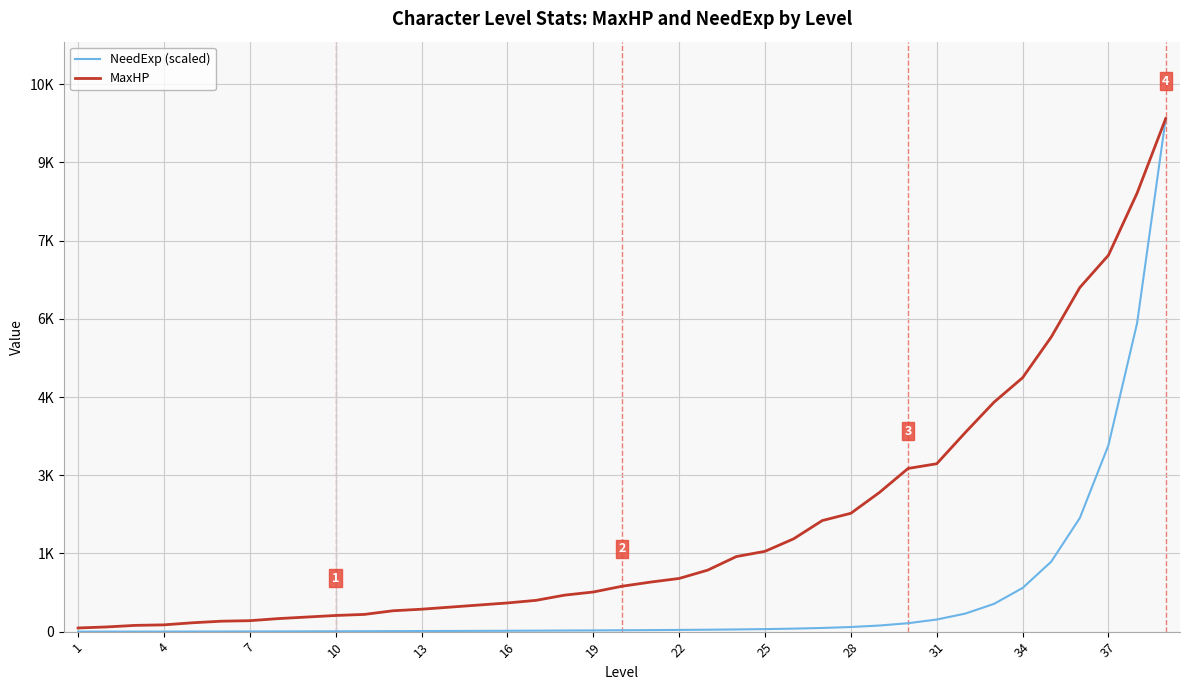

True or false: NeedExp (scaled) and MaxHP intersect in this chart.

False